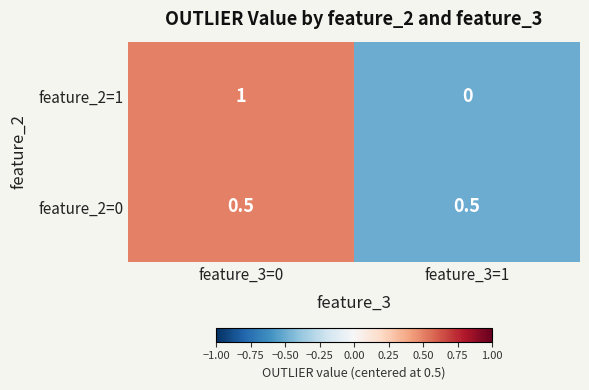

What is the greatest value displayed?

1.0